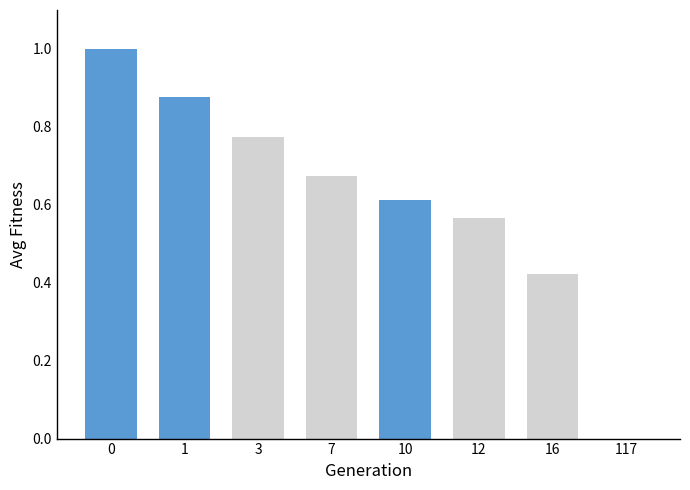

Which has a higher value, 3 or 7?

3